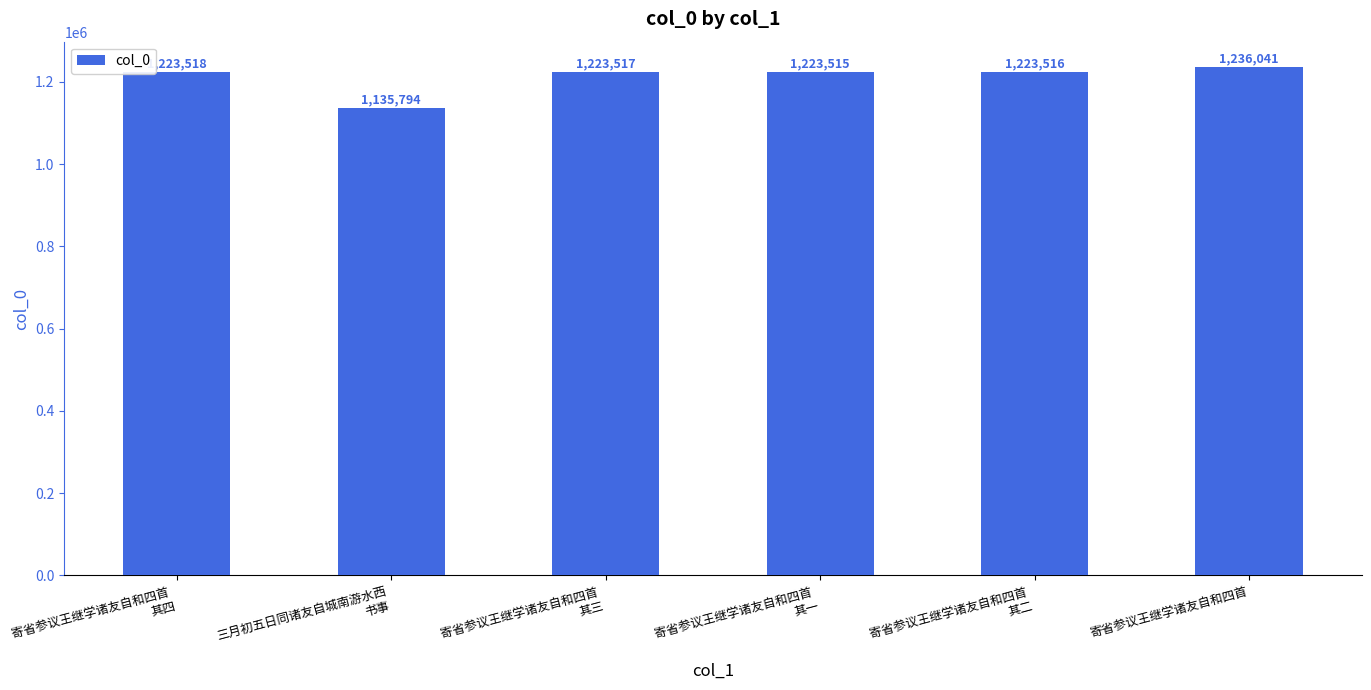

The chart shows a value of 1223516 at 寄省参议王继学诸友自和四首 
其二. True or false?

True